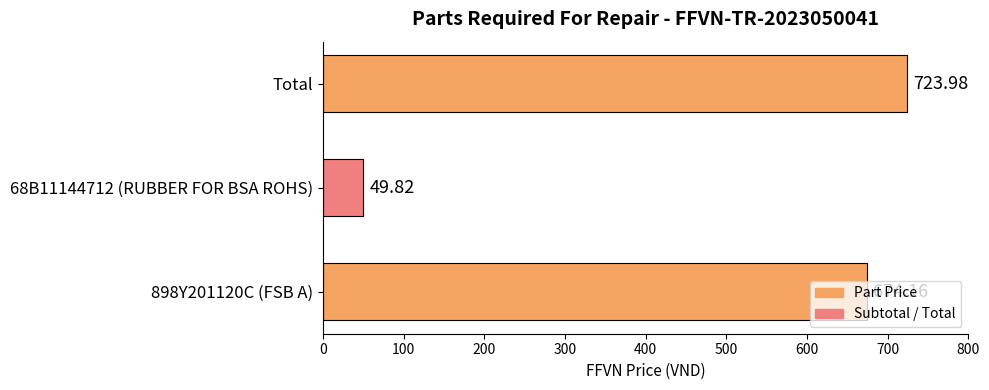

Which category has the highest value across all series?

Total